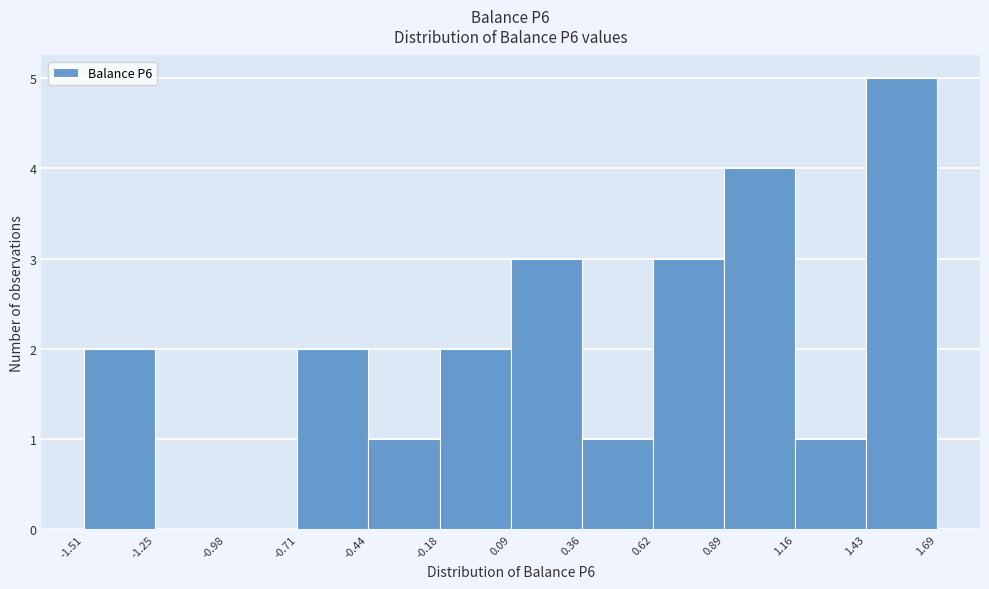

Reading left to right, list every bar in this chart as the range it spans on the x-axis followed by its height. The values are not printed on the chart, so give them approximately, as read against the axis.

-1.51 to -1.25: 2
-1.25 to -0.98: 0
-0.98 to -0.71: 0
-0.71 to -0.44: 2
-0.44 to -0.18: 1
-0.18 to 0.09: 2
0.09 to 0.36: 3
0.36 to 0.62: 1
0.62 to 0.89: 3
0.89 to 1.16: 4
1.16 to 1.43: 1
1.43 to 1.69: 5